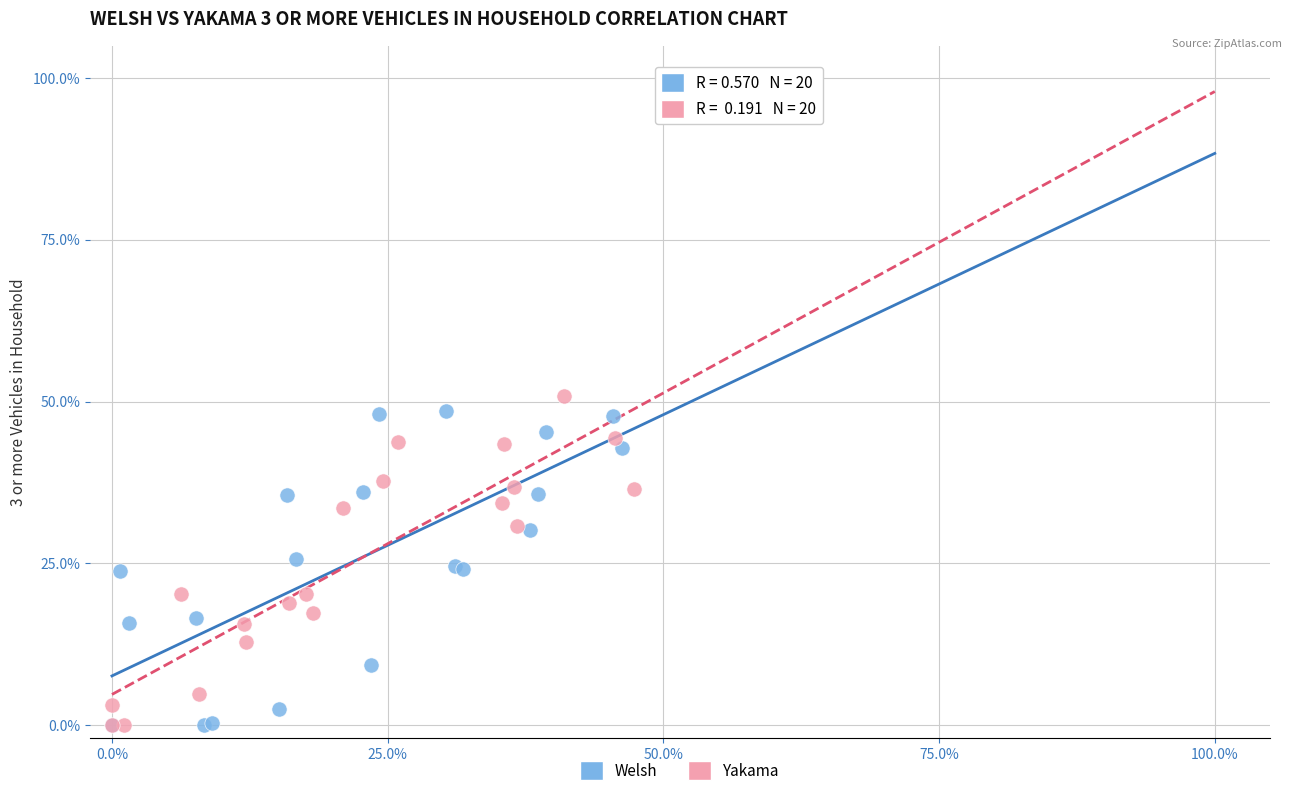

Which series has the widest spread of Y values?

Yakama